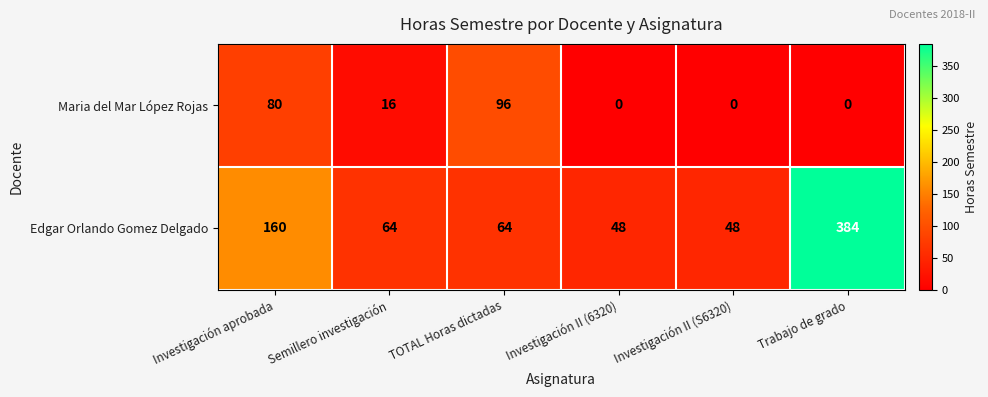

Where does the Edgar Orlando Gomez Delgado series first go above 64?

Investigación aprobada